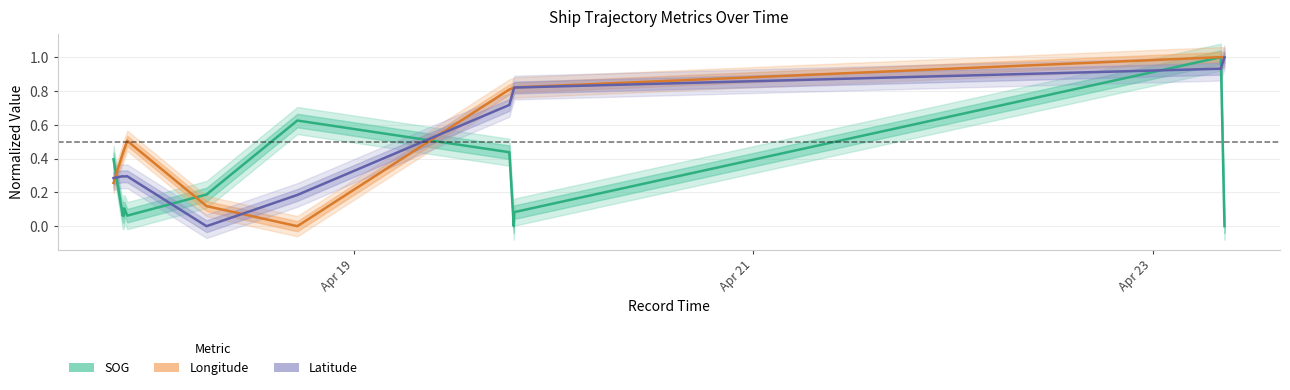

Where is the first local maximum for Longitude?

2024-04-17 20:44:32